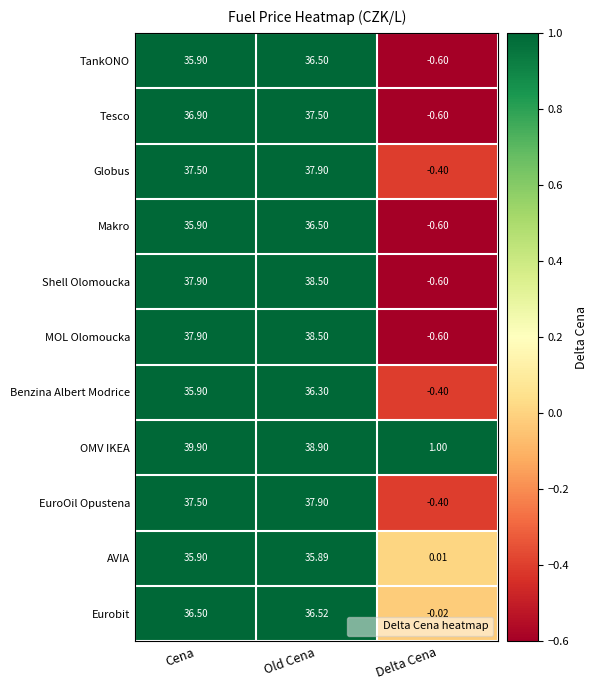

Between Cena and Delta Cena, which series saw the biggest shift?

OMV IKEA